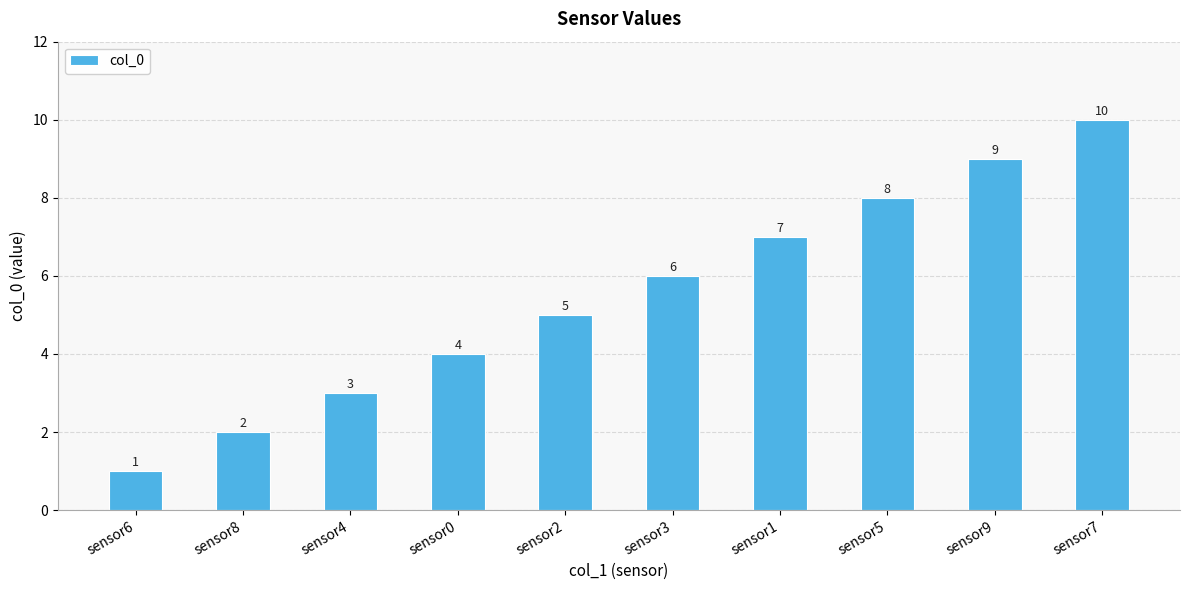

The value at sensor9 is 15. True or false?

False